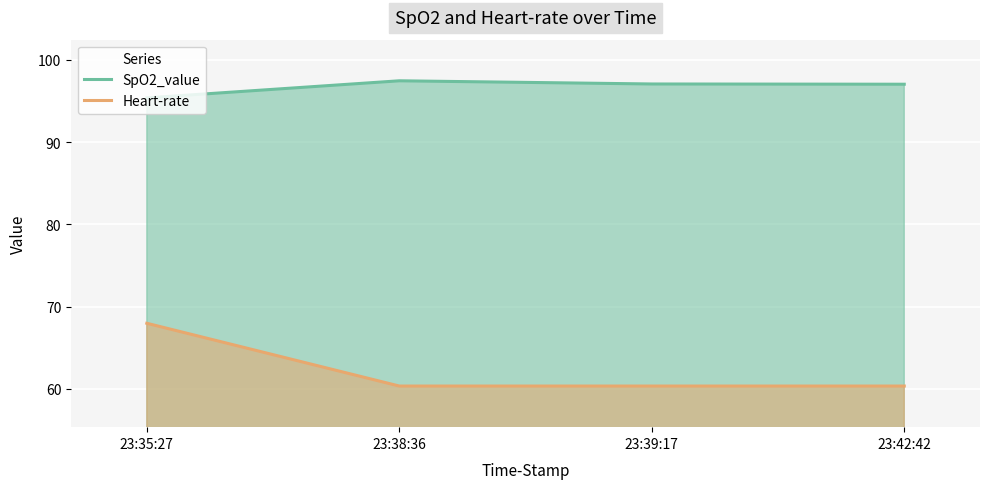

The value of Heart-rate at 23:42:42 is 17.1. True or false?

False